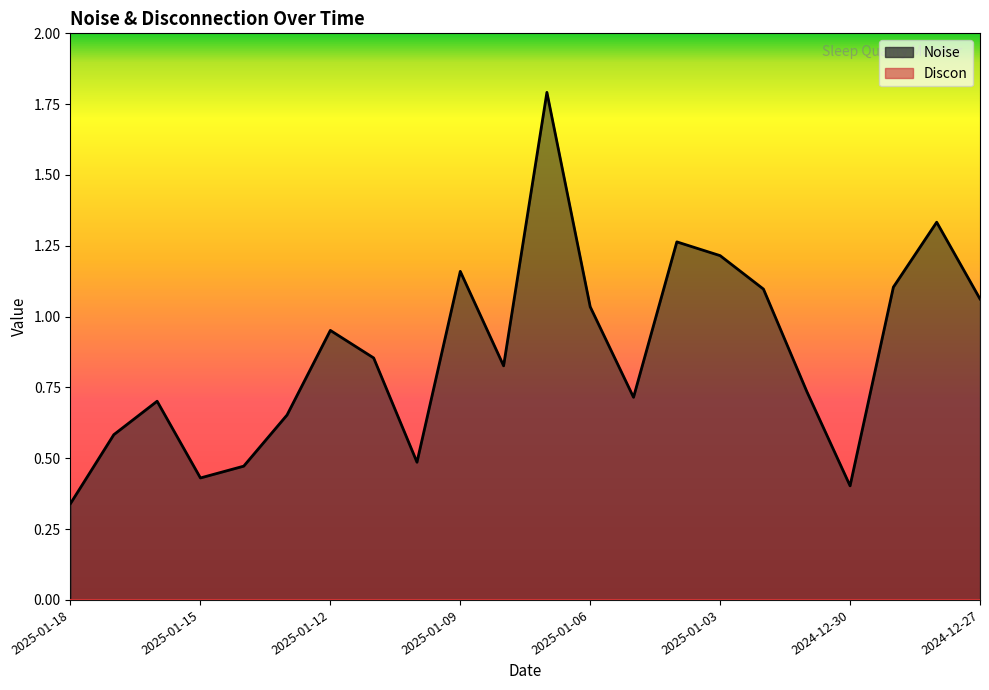

Reading left to right, transcribe all the data shown in this chart.

0.3	0.6	0.7	0.4	0.5	0.7	1.0	0.9	0.5	1.2	0.8	1.8	1.0	0.7	1.3	1.2	1.1	0.7	0.4	1.1	1.3	1.1